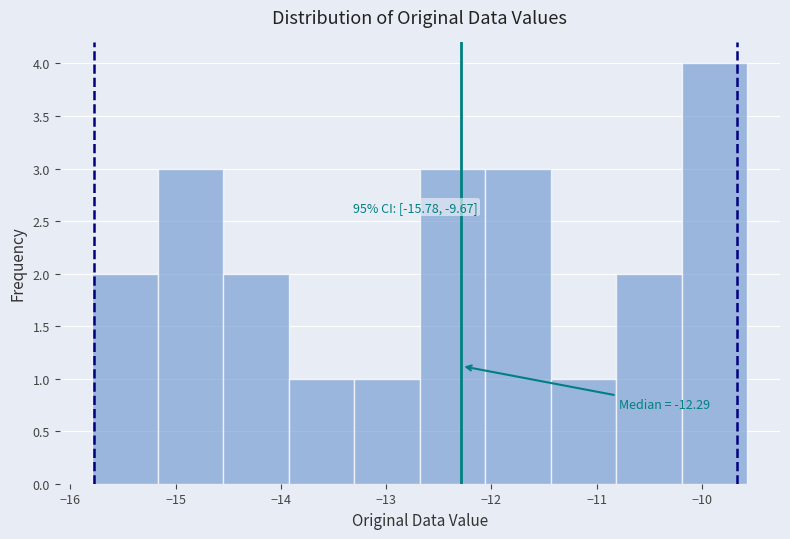

Over which range of the x-axis is the bar tallest?

-10.2 to -9.6